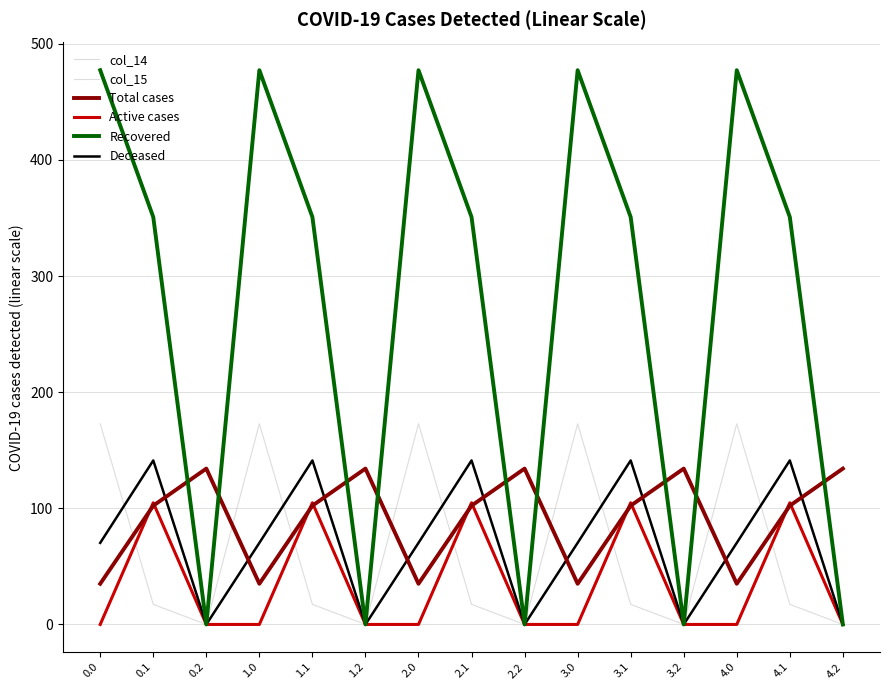

Does the chart display data point markers on the line(s)?

No